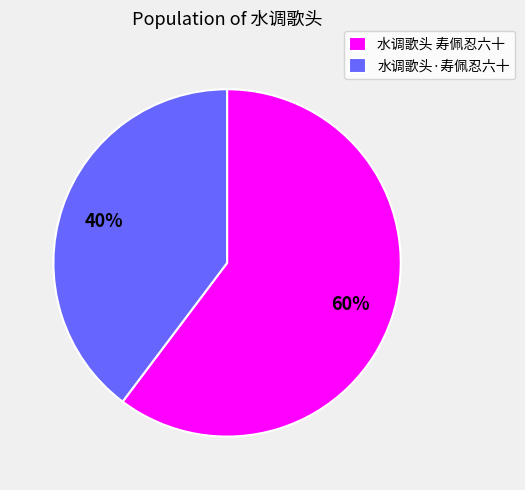

Is 水调歌头·寿佩忍六十 the majority of the pie?

No